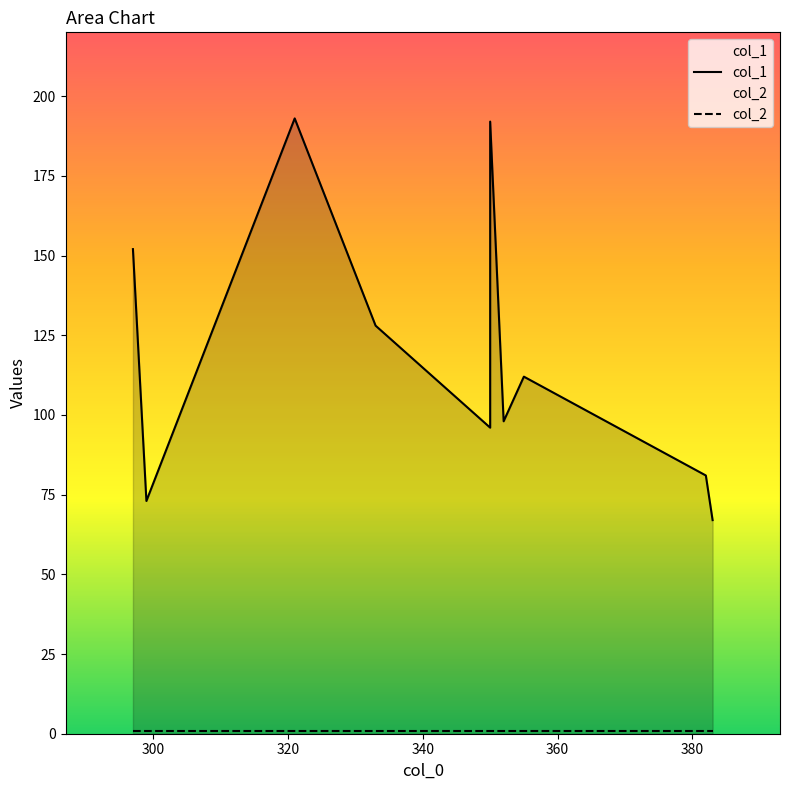

At how many categories does at least one series exceed 99?

5